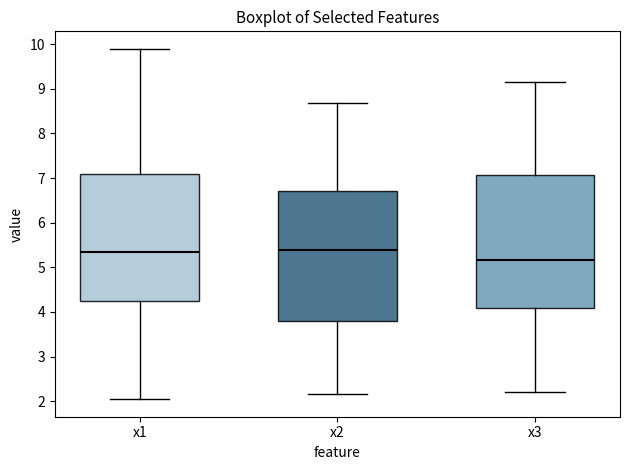

Reading left to right, transcribe this box plot: for each box, give where its median line is, the range the box spans, and where its two whiskers end, as read against the y-axis. The values are not printed on the chart, so give them approximately, as read against the axis.

x1: median 5.3, box 4.2 to 7.1, whiskers 2.0 to 9.9
x2: median 5.4, box 3.8 to 6.7, whiskers 2.2 to 8.7
x3: median 5.2, box 4.1 to 7.1, whiskers 2.2 to 9.2